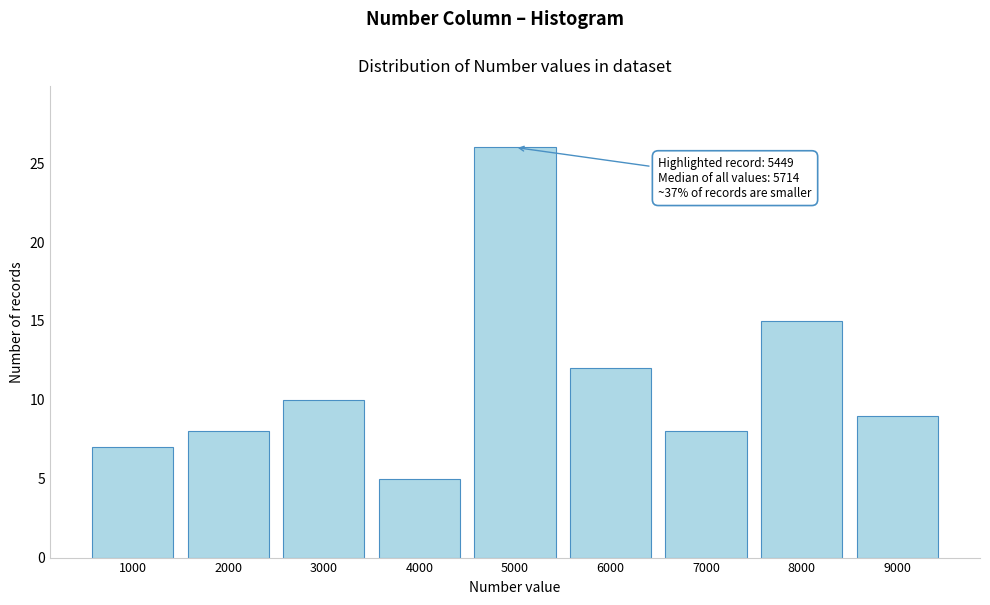

Reading right to left, transcribe all the data shown in this chart.

9000=9	8000=15	7000=8	6000=12	5000=26	4000=5	3000=10	2000=8	1000=7